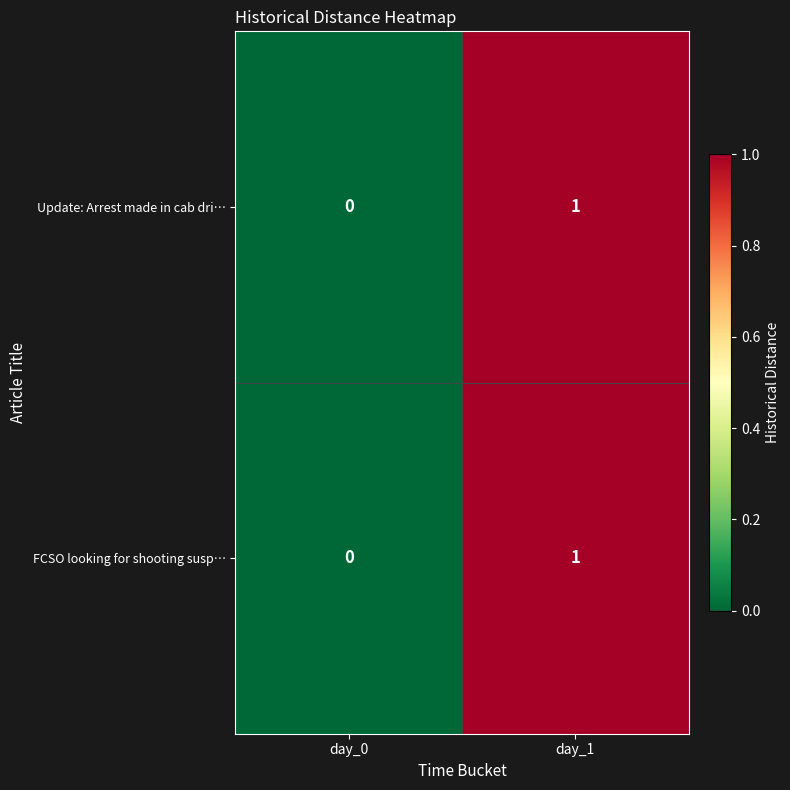

At which category is the sum across all series the highest?

day_1